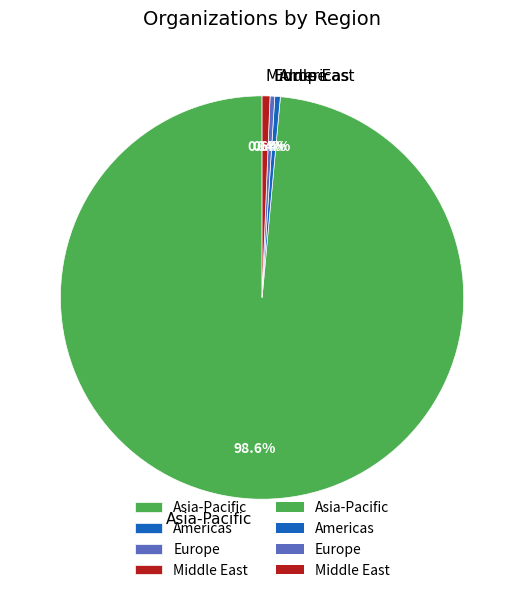

How many slices are in this pie chart?

4